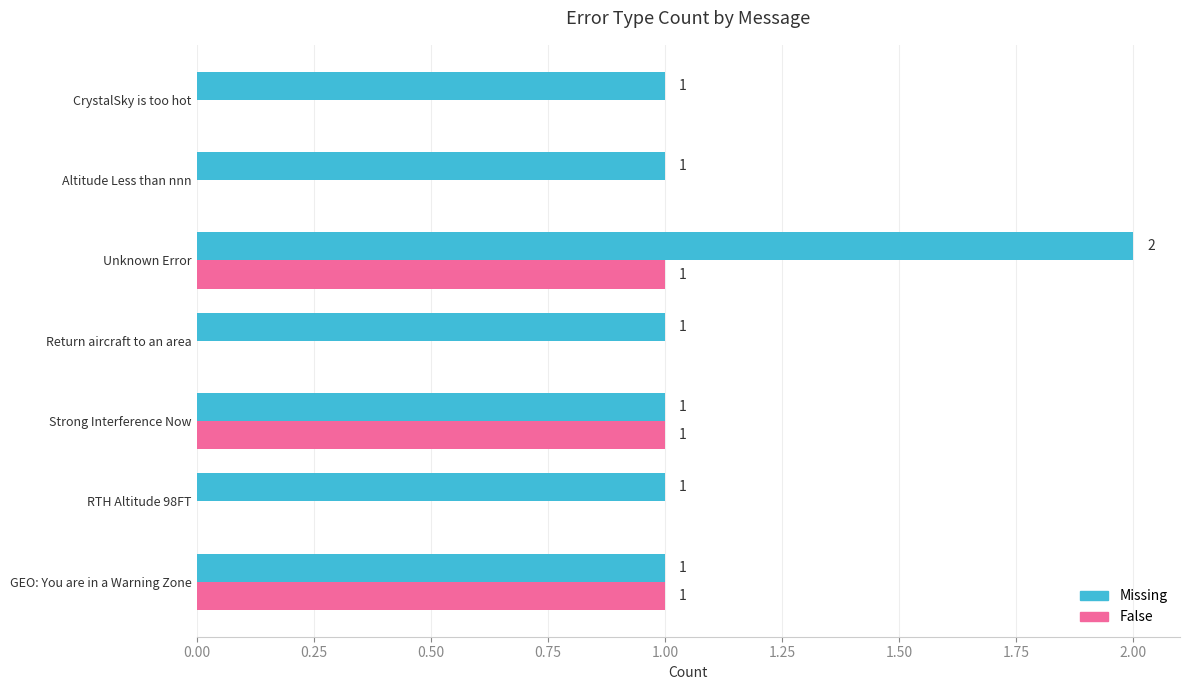

Is the value of False at CrystalSky is too hot greater than the value of Missing at GEO: You are in a Warning Zone?

No